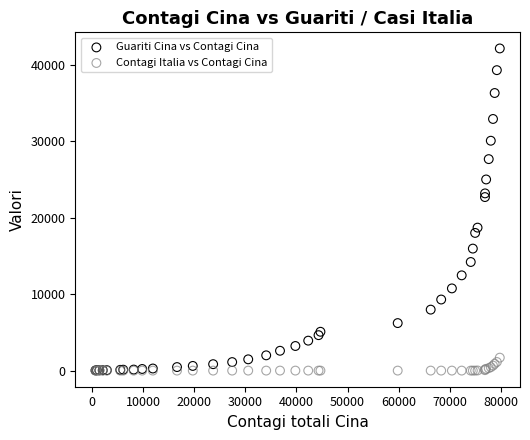

Across all series, what Y value is closest to 21059?

22687